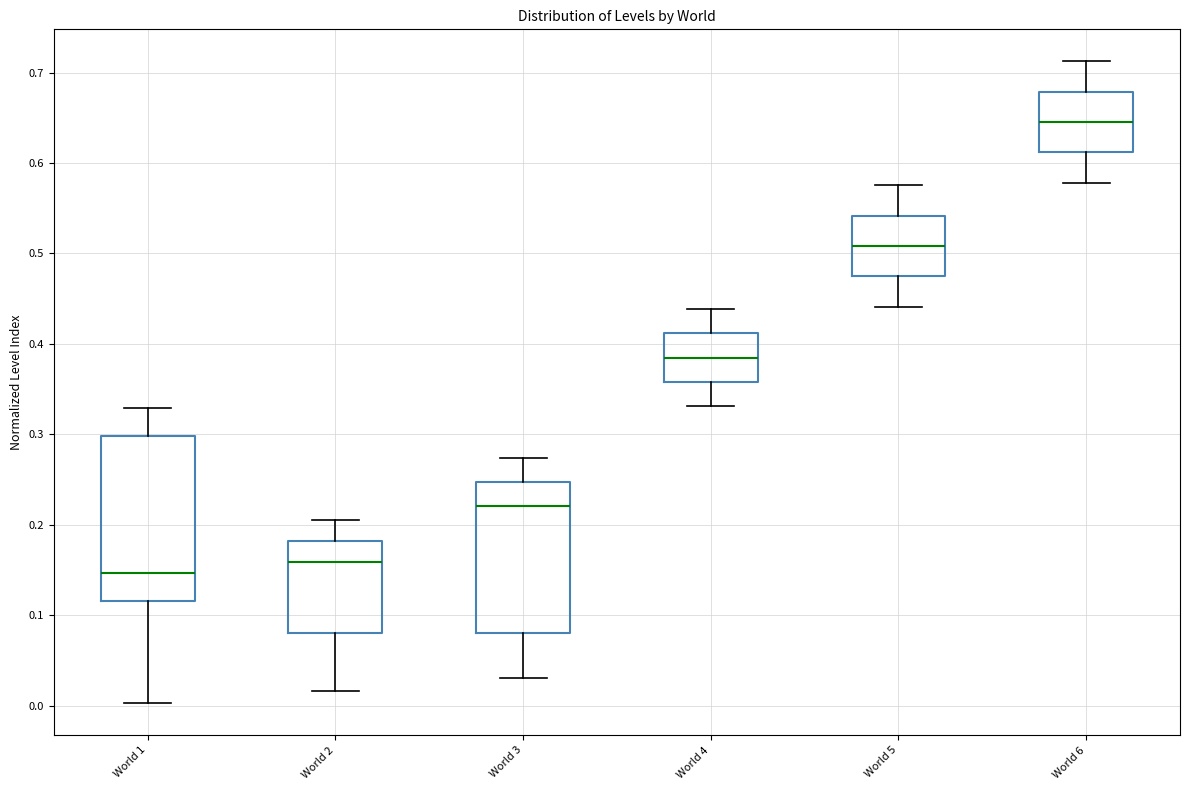

Reading left to right, read every box against the y-axis: the position of its median line, the range the box covers, and the ends of its whiskers. The values are not printed on the chart, so give them approximately, as read against the axis.

World 1: median 0.15, box 0.12 to 0.30, whiskers 0.00 to 0.33
World 2: median 0.16, box 0.08 to 0.18, whiskers 0.02 to 0.21
World 3: median 0.22, box 0.08 to 0.25, whiskers 0.03 to 0.27
World 4: median 0.38, box 0.36 to 0.41, whiskers 0.33 to 0.44
World 5: median 0.51, box 0.47 to 0.54, whiskers 0.44 to 0.58
World 6: median 0.65, box 0.61 to 0.68, whiskers 0.58 to 0.71